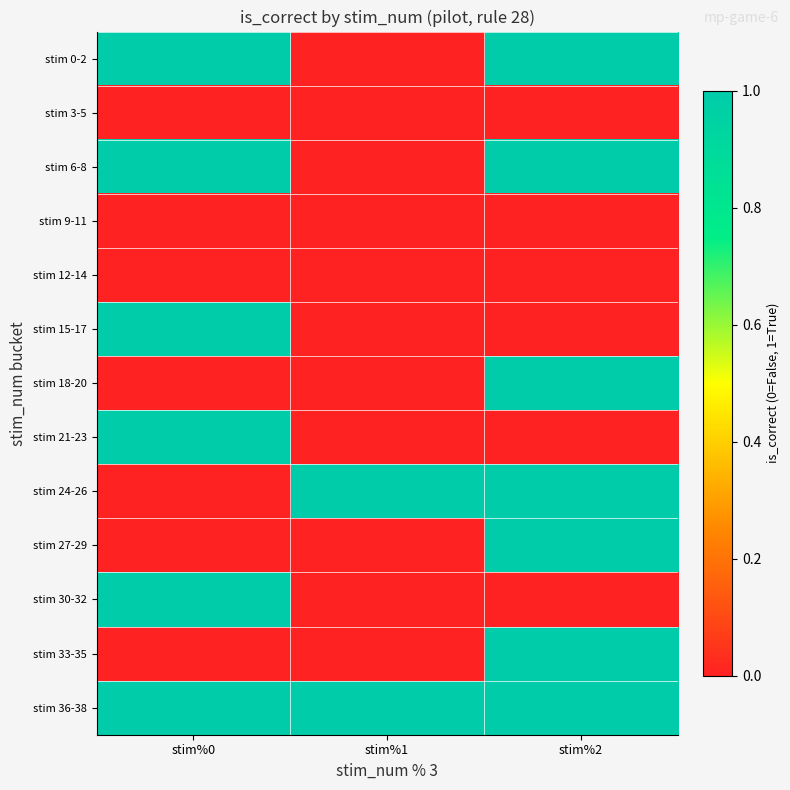

Reading left to right, list all the values displayed in this chart.

stim 0-2: stim%0=1	stim%1=0	stim%2=1
stim 3-5: stim%0=0	stim%1=0	stim%2=0
stim 6-8: stim%0=1	stim%1=0	stim%2=1
stim 9-11: stim%0=0	stim%1=0	stim%2=0
stim 12-14: stim%0=0	stim%1=0	stim%2=0
stim 15-17: stim%0=1	stim%1=0	stim%2=0
stim 18-20: stim%0=0	stim%1=0	stim%2=1
stim 21-23: stim%0=1	stim%1=0	stim%2=0
stim 24-26: stim%0=0	stim%1=1	stim%2=1
stim 27-29: stim%0=0	stim%1=0	stim%2=1
stim 30-32: stim%0=1	stim%1=0	stim%2=0
stim 33-35: stim%0=0	stim%1=0	stim%2=1
stim 36-38: stim%0=1	stim%1=1	stim%2=1